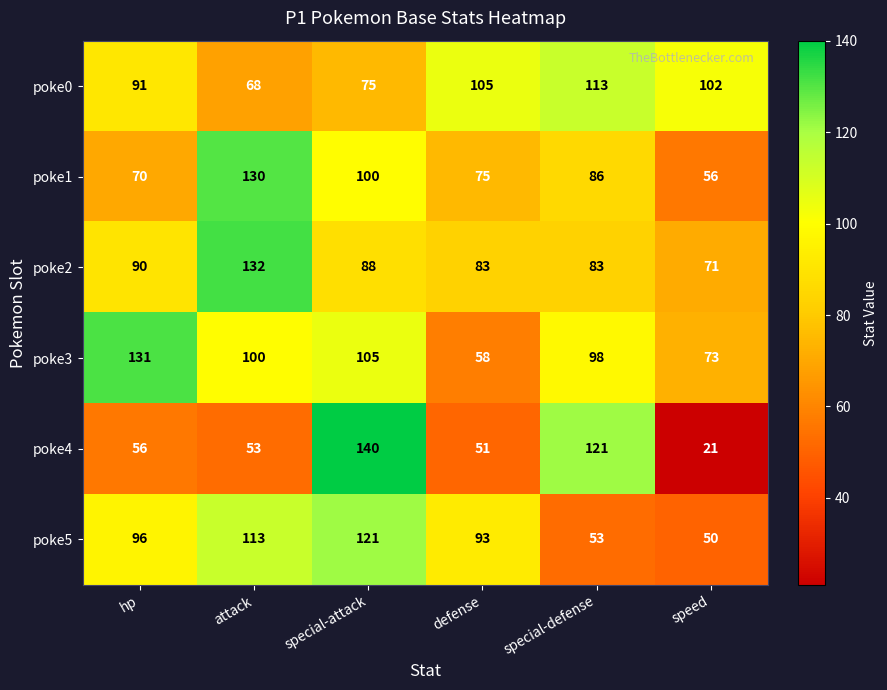

What is the sum of all poke4 values?

442